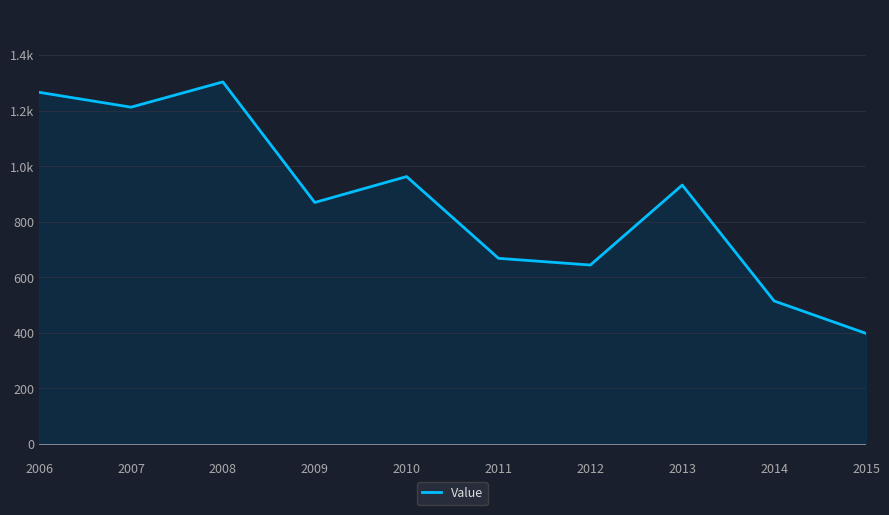

What is the smallest value displayed?

397.2